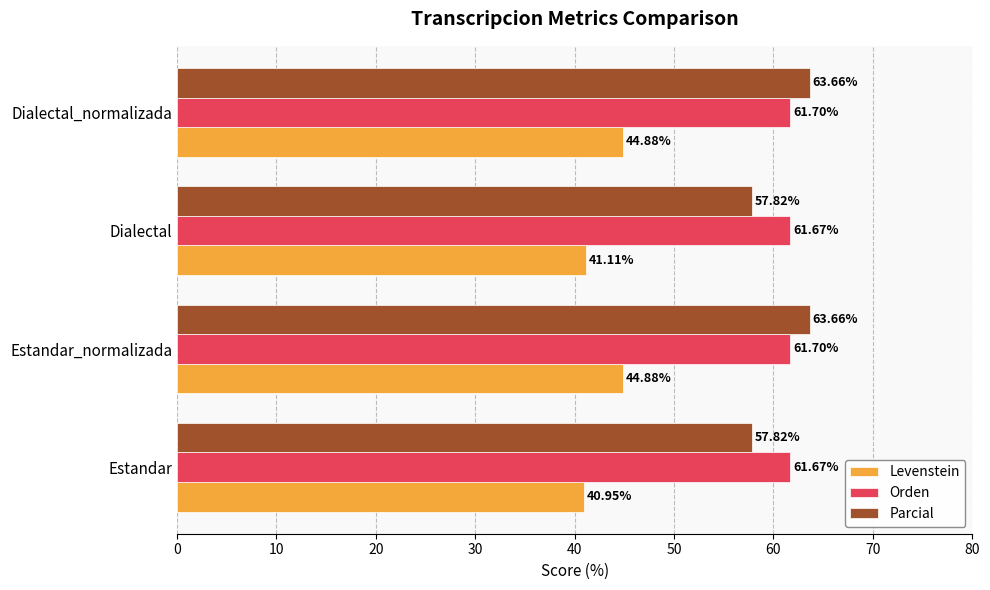

What is the difference between the maximum and minimum values in the Levenstein series?

3.9